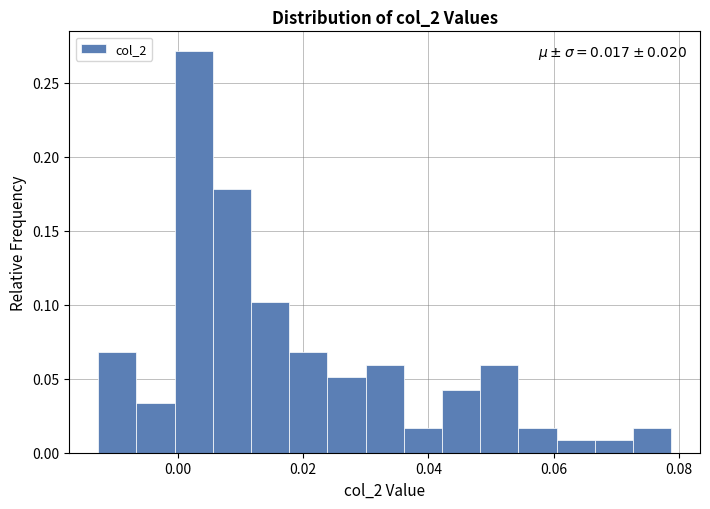

Around what value on the x-axis is the tallest bar? Give the approximate position of its centre, as read against the axis.

0.002